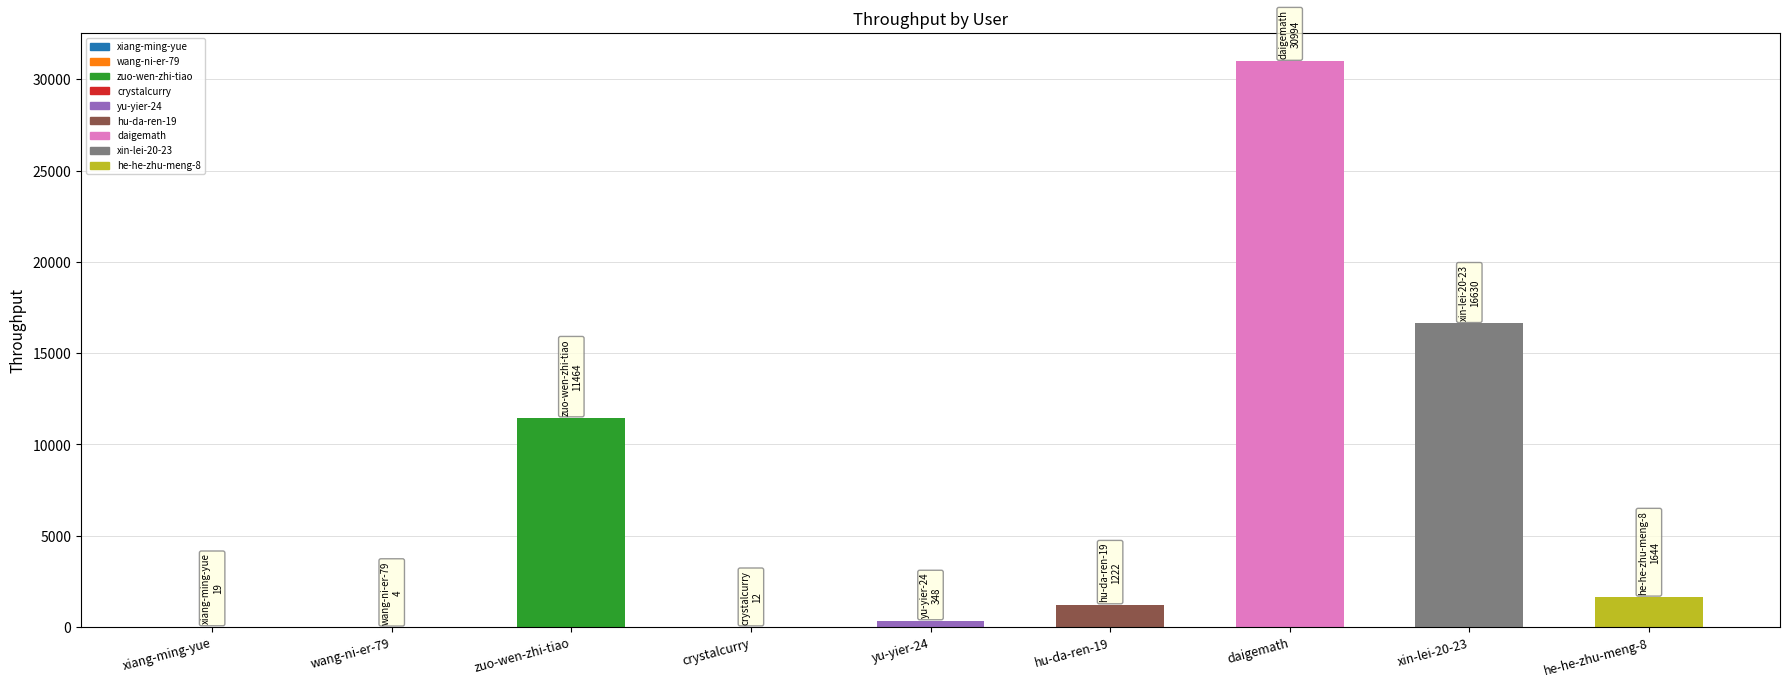

Which category has the highest value across all series?

daigemath